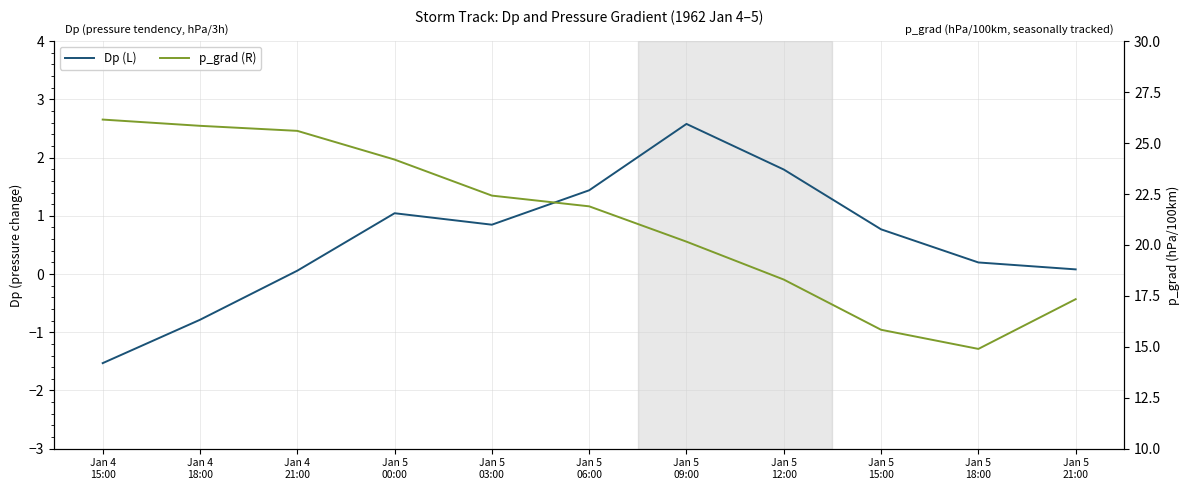

Which series has the largest total across all categories?

p_grad (R)